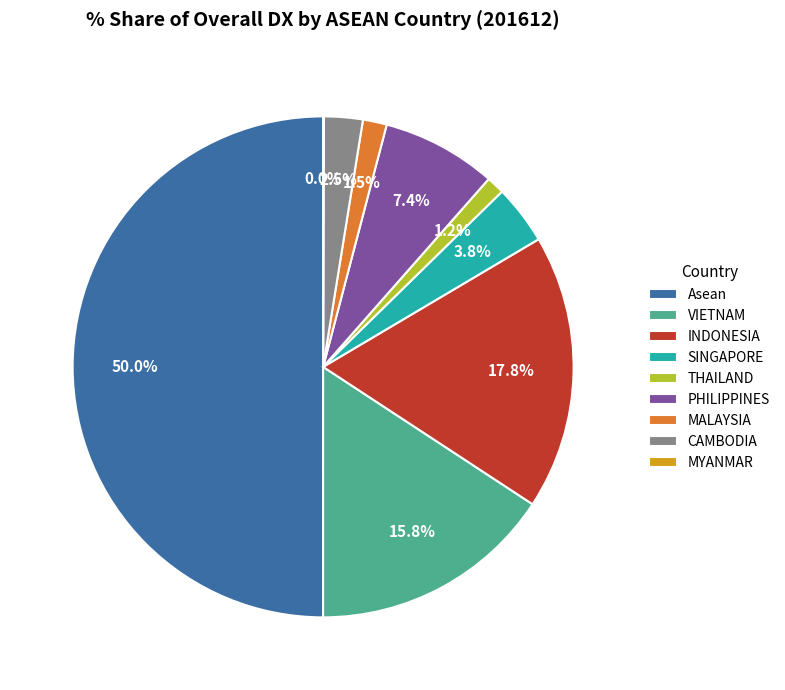

To the nearest percent, what is the combined percentage of CAMBODIA and PHILIPPINES?

10%